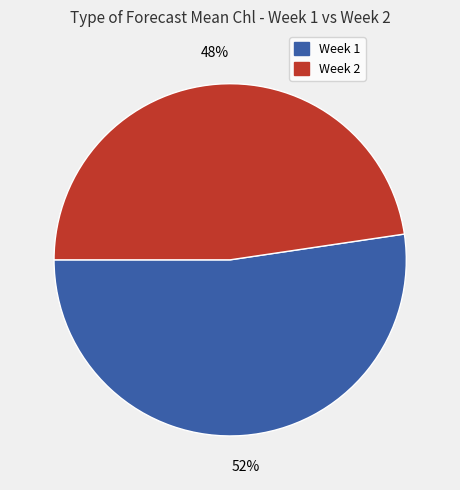

Do Week 1 and Week 2 together represent more than half of the pie?

Yes